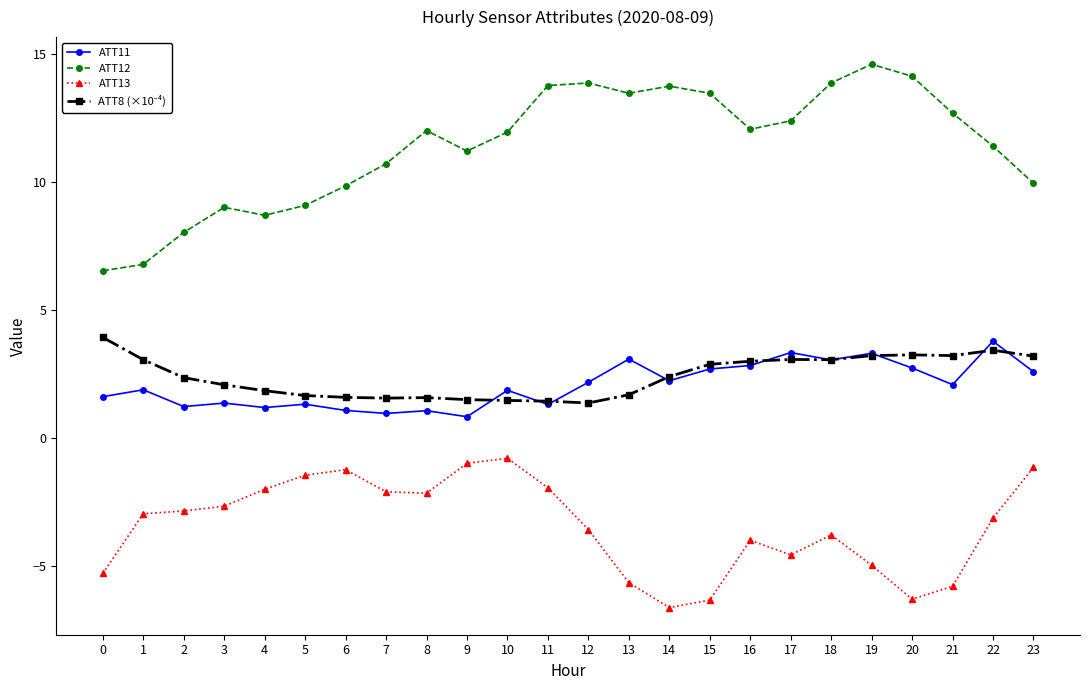

True or false: ATT13 and ATT11 intersect in this chart.

False